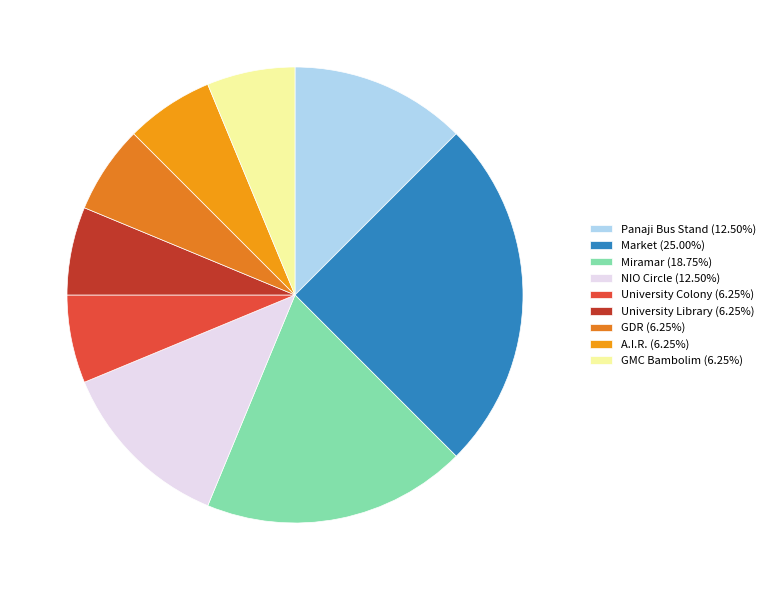

Count the number of slices in the pie.

9